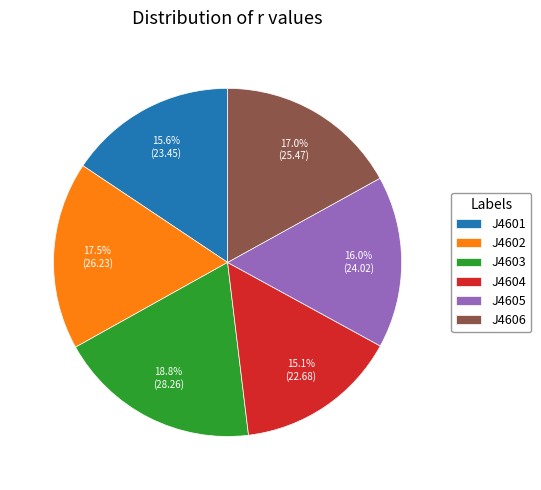

Is there any slice that represents more than half of the pie?

No